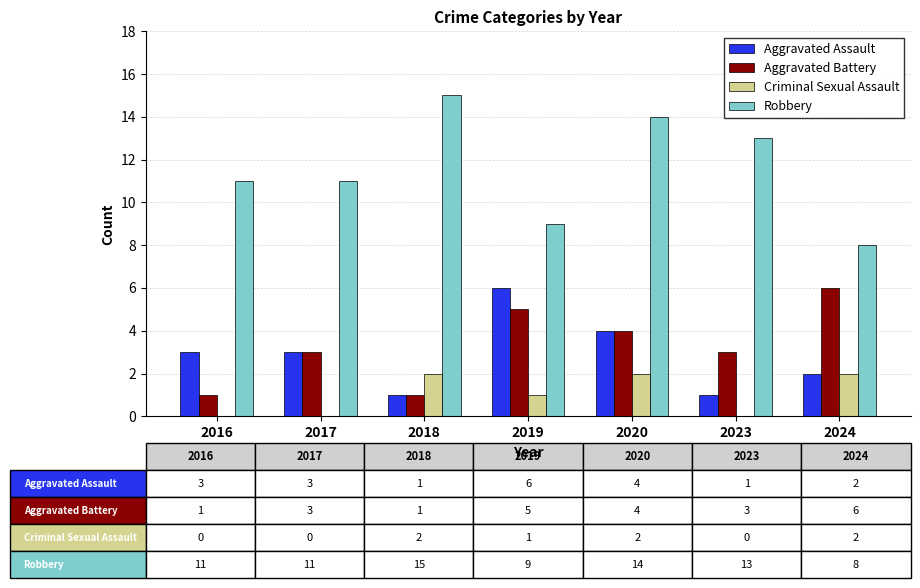

What is the spread (max minus min) of values at 2019?

8